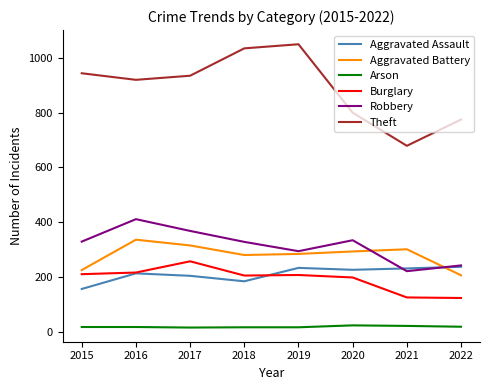

What is the difference between the maximum and minimum values in the Aggravated Assault series?

81